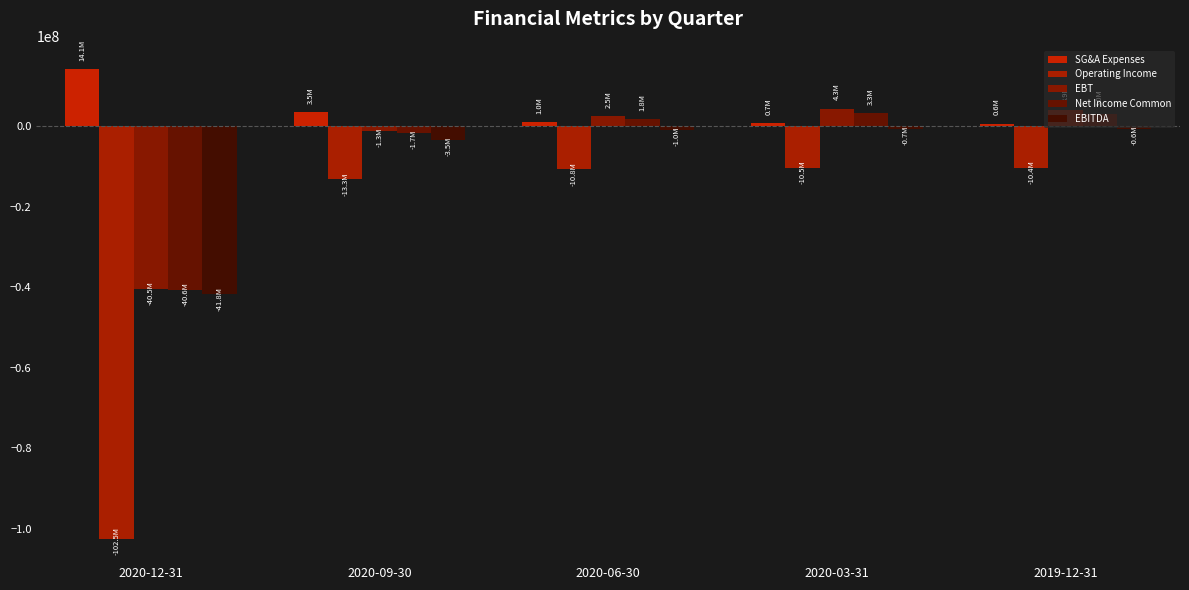

Which series has the largest range (max minus min)?

Operating Income